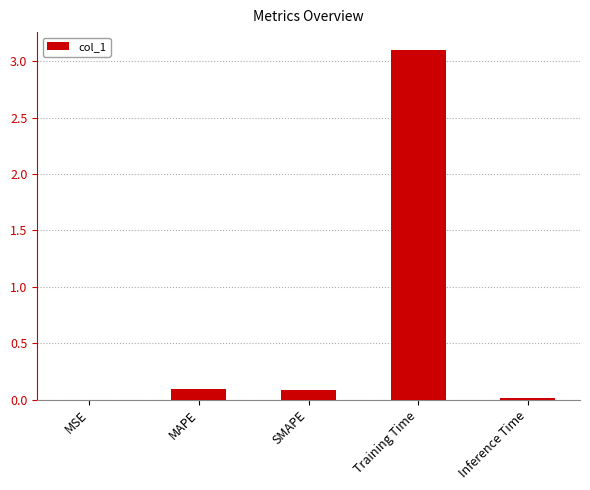

What is the average value?

0.7